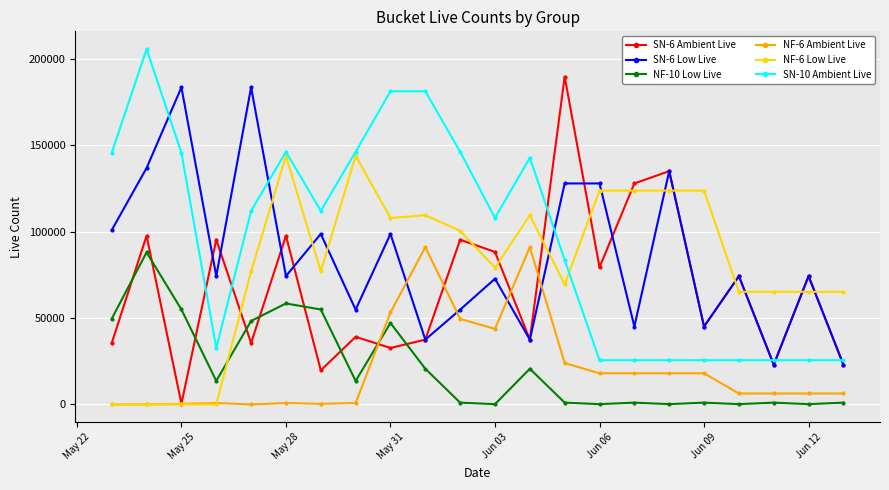

What is the highest value of the NF-6 Ambient Live series?

91018.3